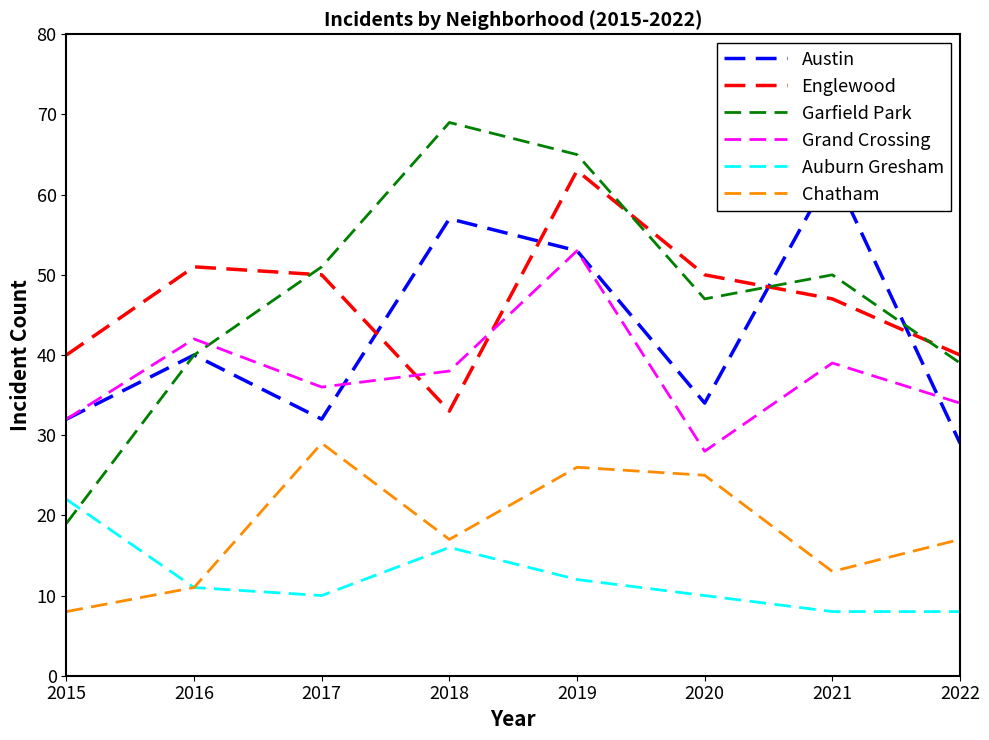

How many categories are shown in the chart?

8